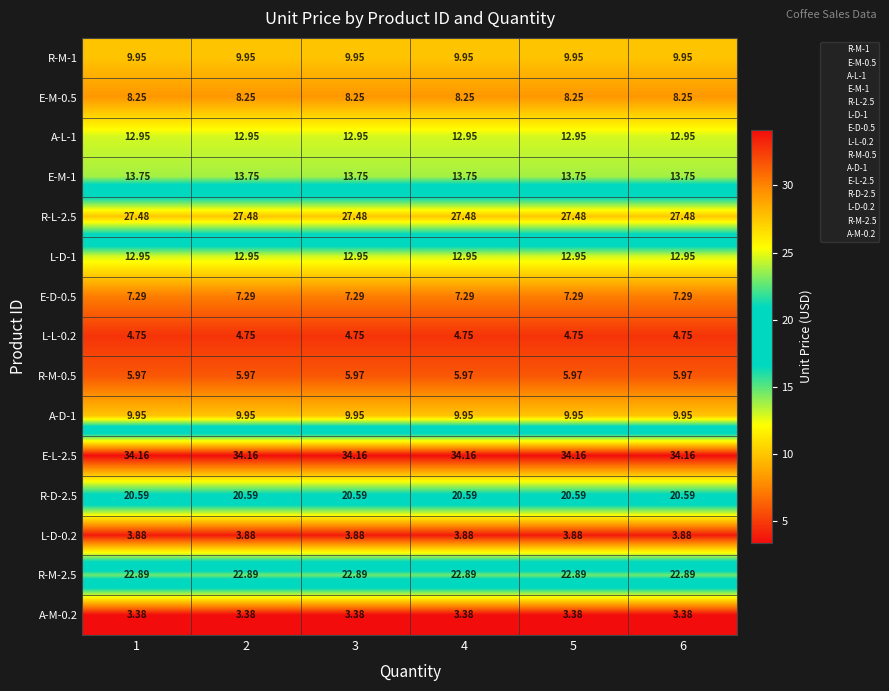

Is the value of A-M-0.2 at 2 greater than the value of E-M-0.5 at 5?

No